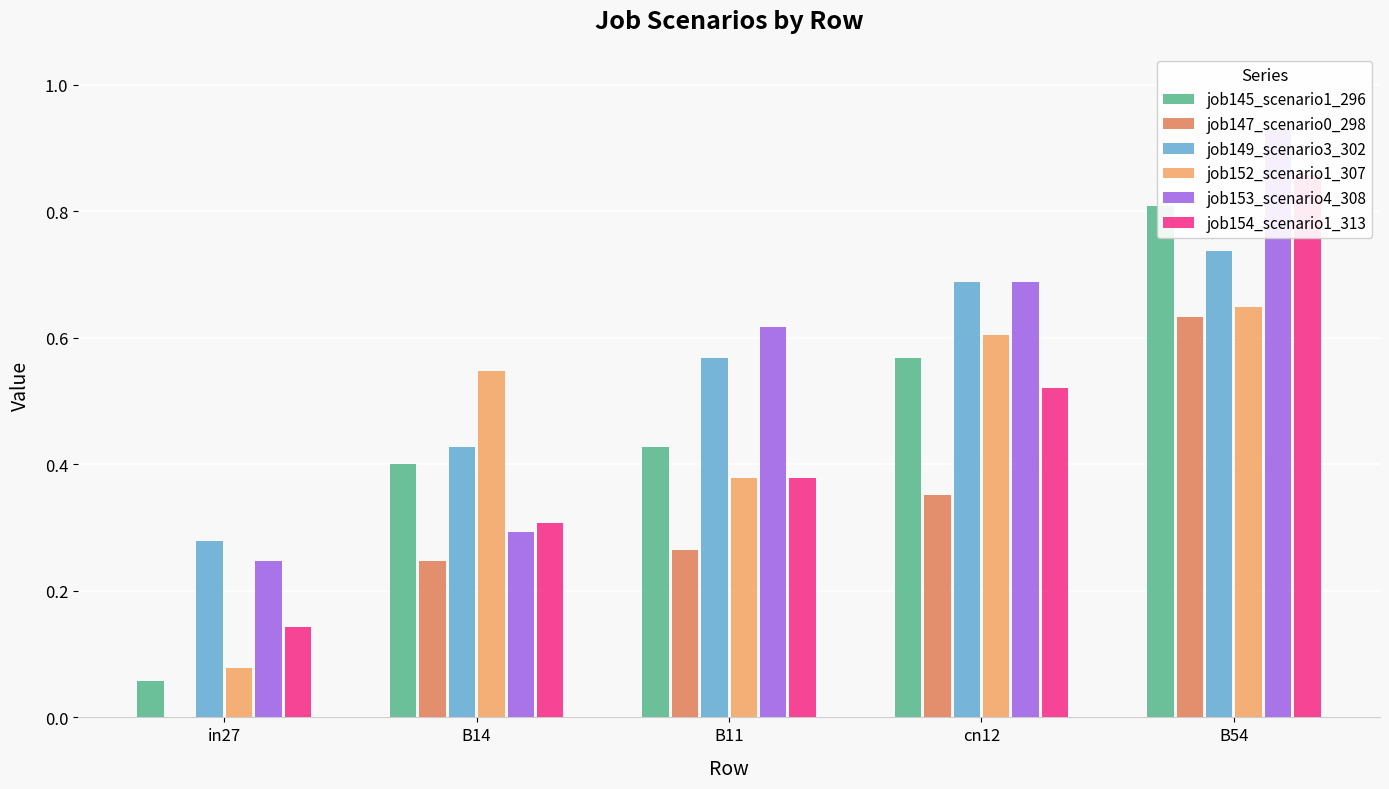

Reading left to right, what are all the values shown in this chart?

job145_scenario1_296: 0.1	0.4	0.4	0.6	0.8
job147_scenario0_298: 0.0	0.2	0.3	0.4	0.6
job149_scenario3_302: 0.3	0.4	0.6	0.7	0.7
job152_scenario1_307: 0.1	0.5	0.4	0.6	0.6
job153_scenario4_308: 0.2	0.3	0.6	0.7	0.9
job154_scenario1_313: 0.1	0.3	0.4	0.5	0.9